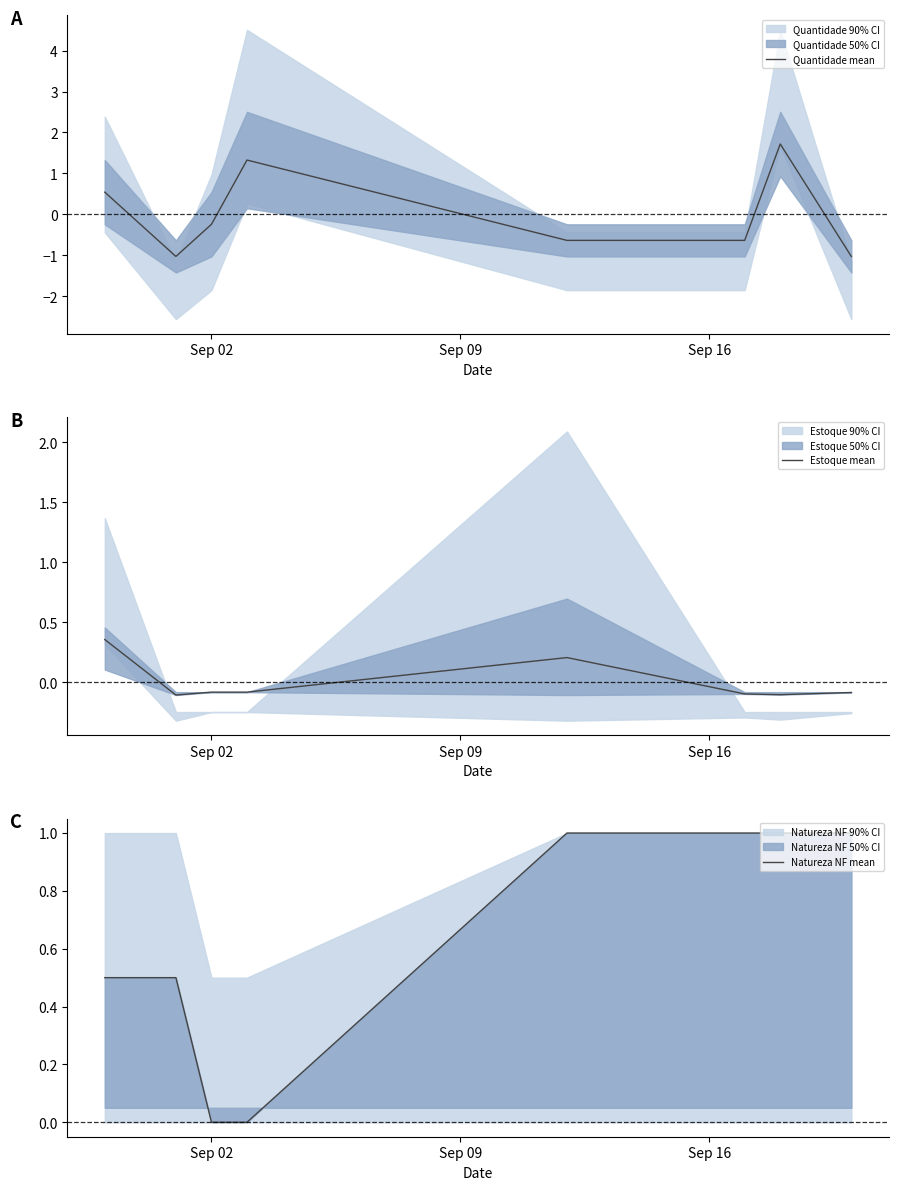

What is the value of the Natureza NF mean point at the 7th from the left?

1.0